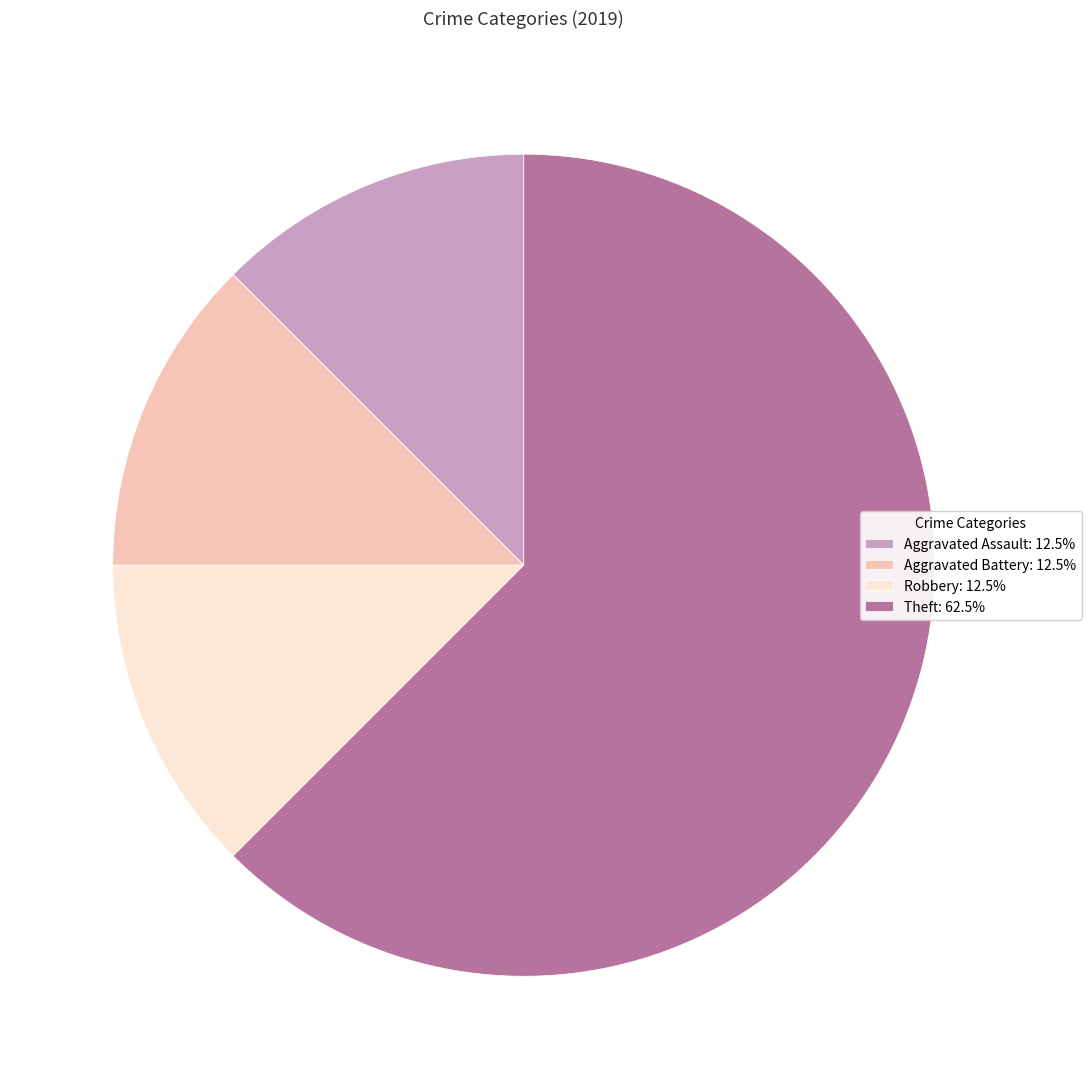

Does Theft: 62.5% account for over 50% of the chart?

Yes